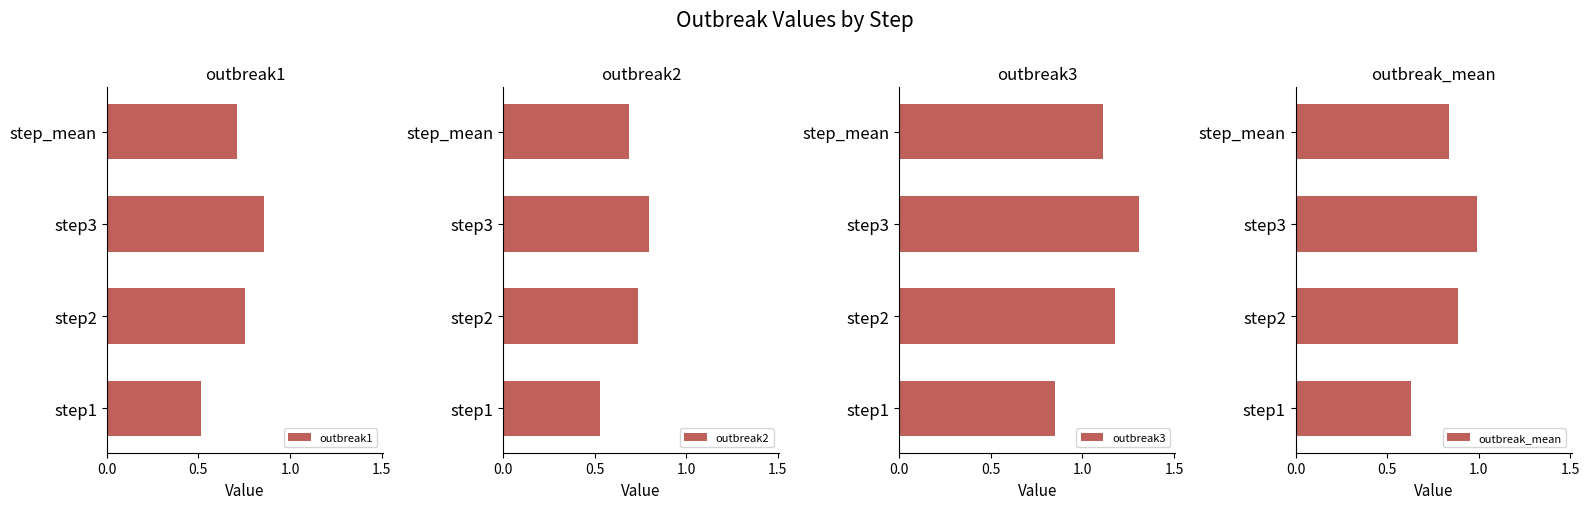

How many bars are there in each group?

4